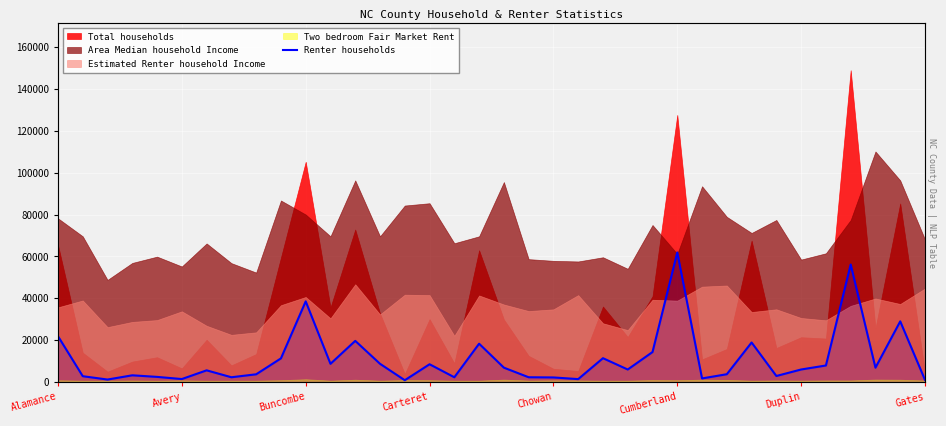

At which category does the chart reach its peak across all series?

Cumberland